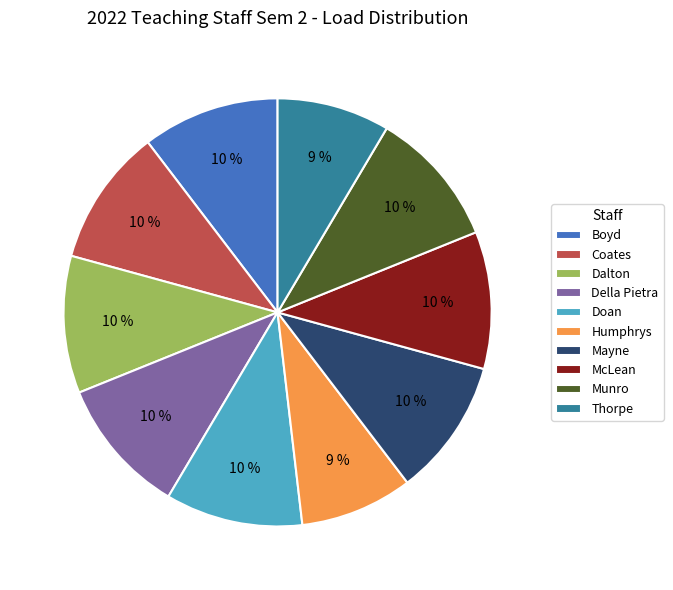

Which has a higher value, Della Pietra or Thorpe?

Della Pietra